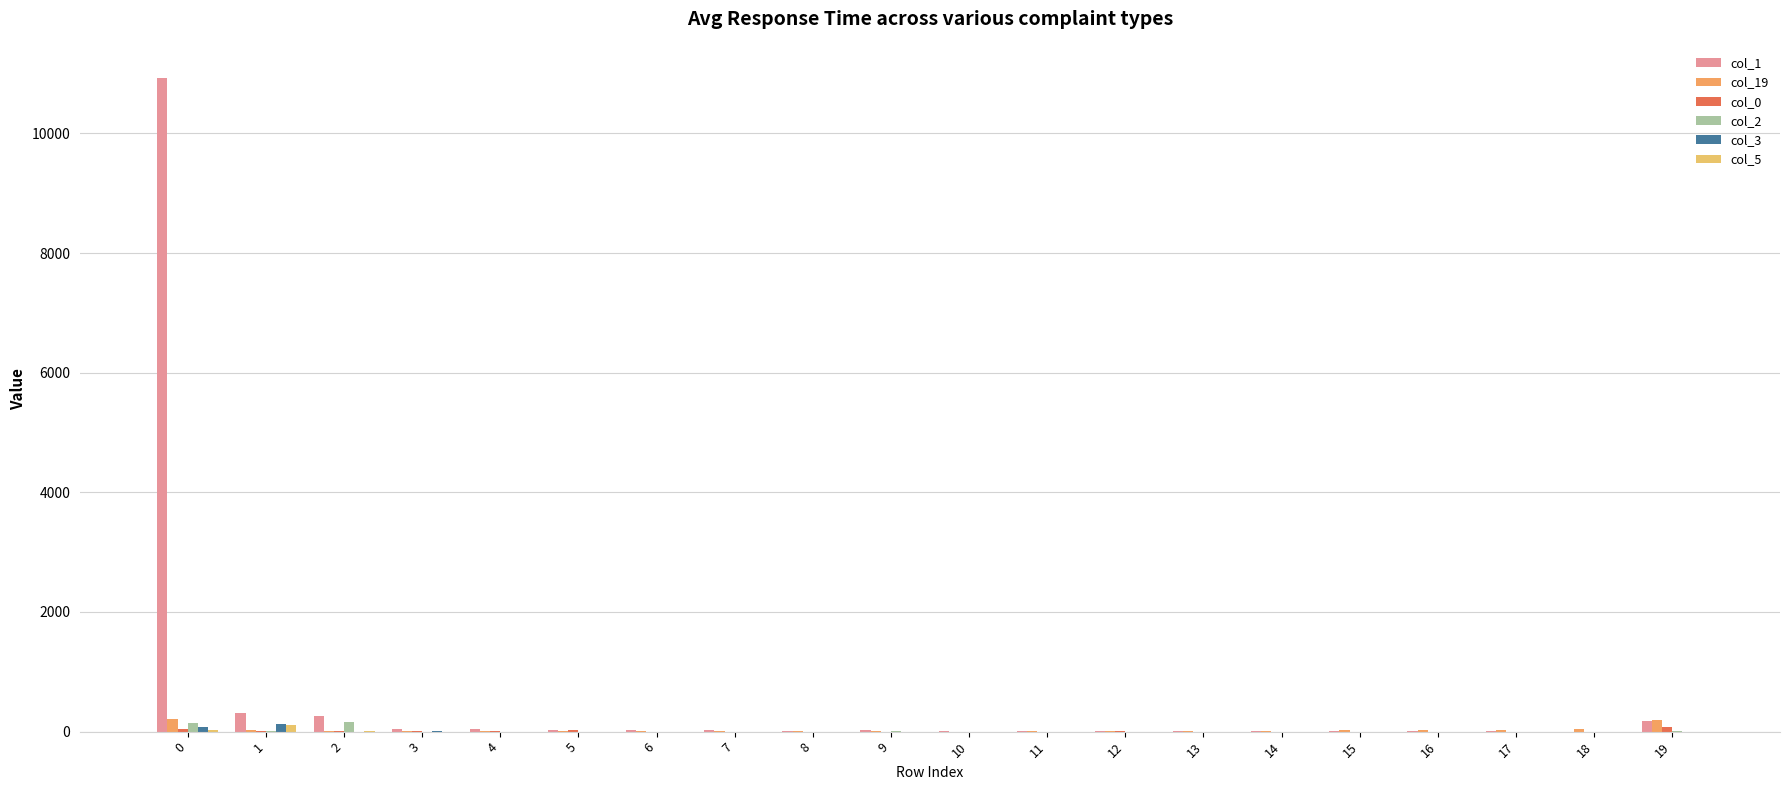

Are the bars grouped side by side (vs. stacked)?

Yes